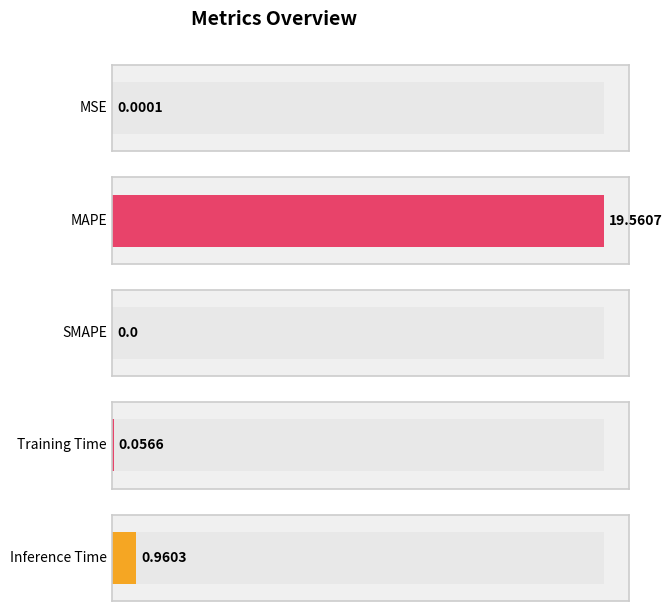

List the labels in order of value, smallest first.

SMAPE, MSE, Training Time, Inference Time, MAPE